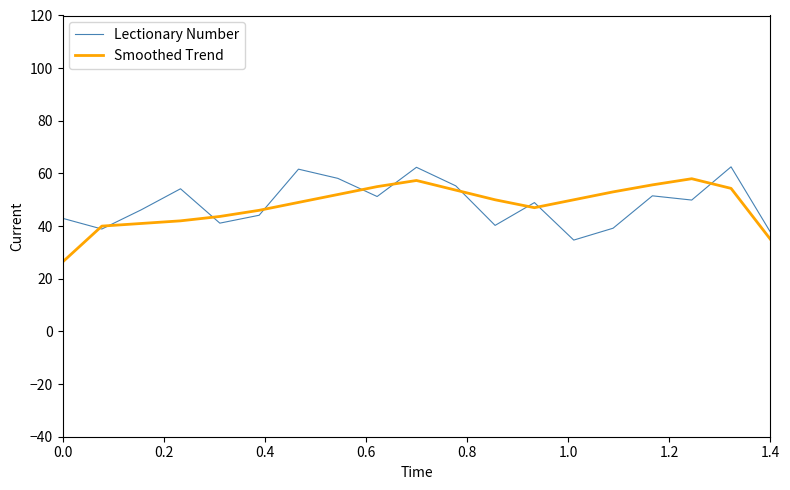

How many lines are shown in the chart?

2